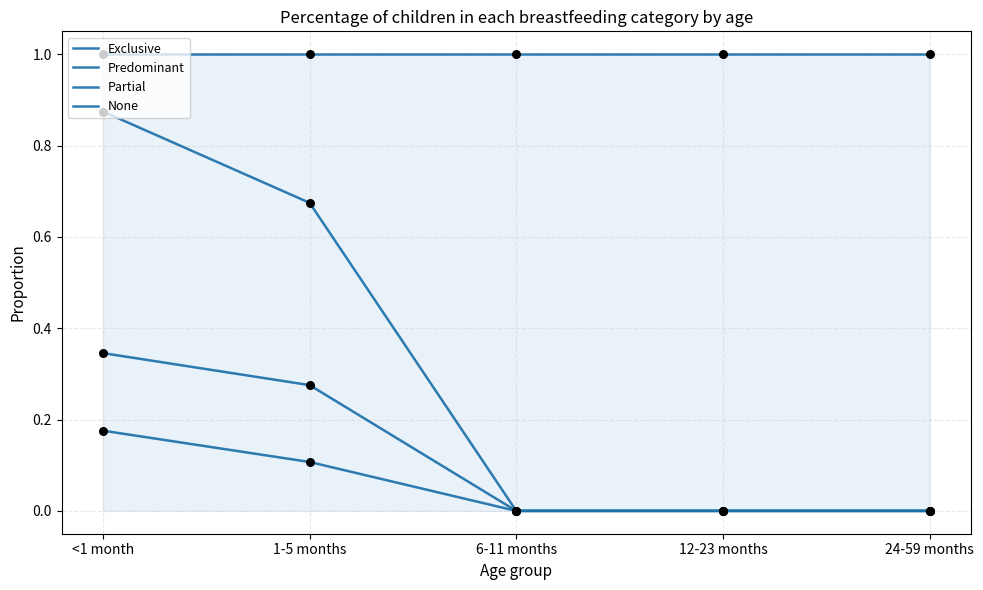

Is the value of None at 24-59 months greater than the value of Exclusive at 6-11 months?

Yes